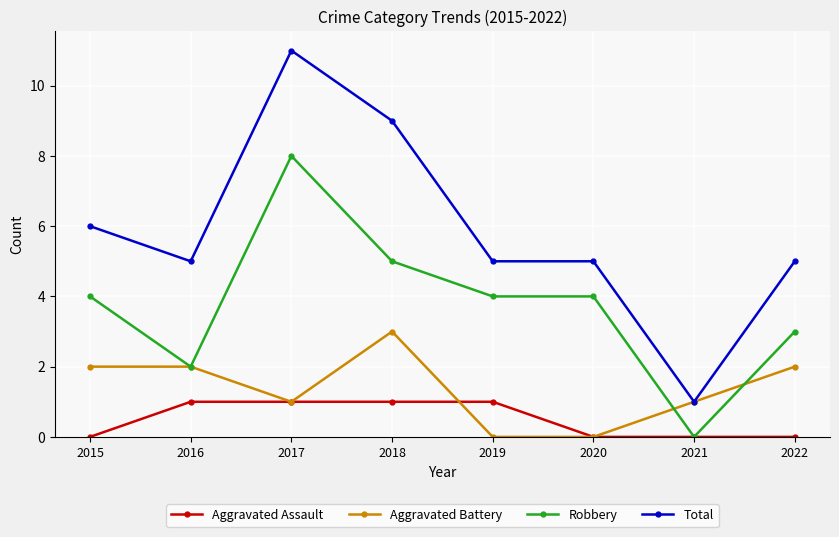

True or false: Total and Robbery cross at least once.

False